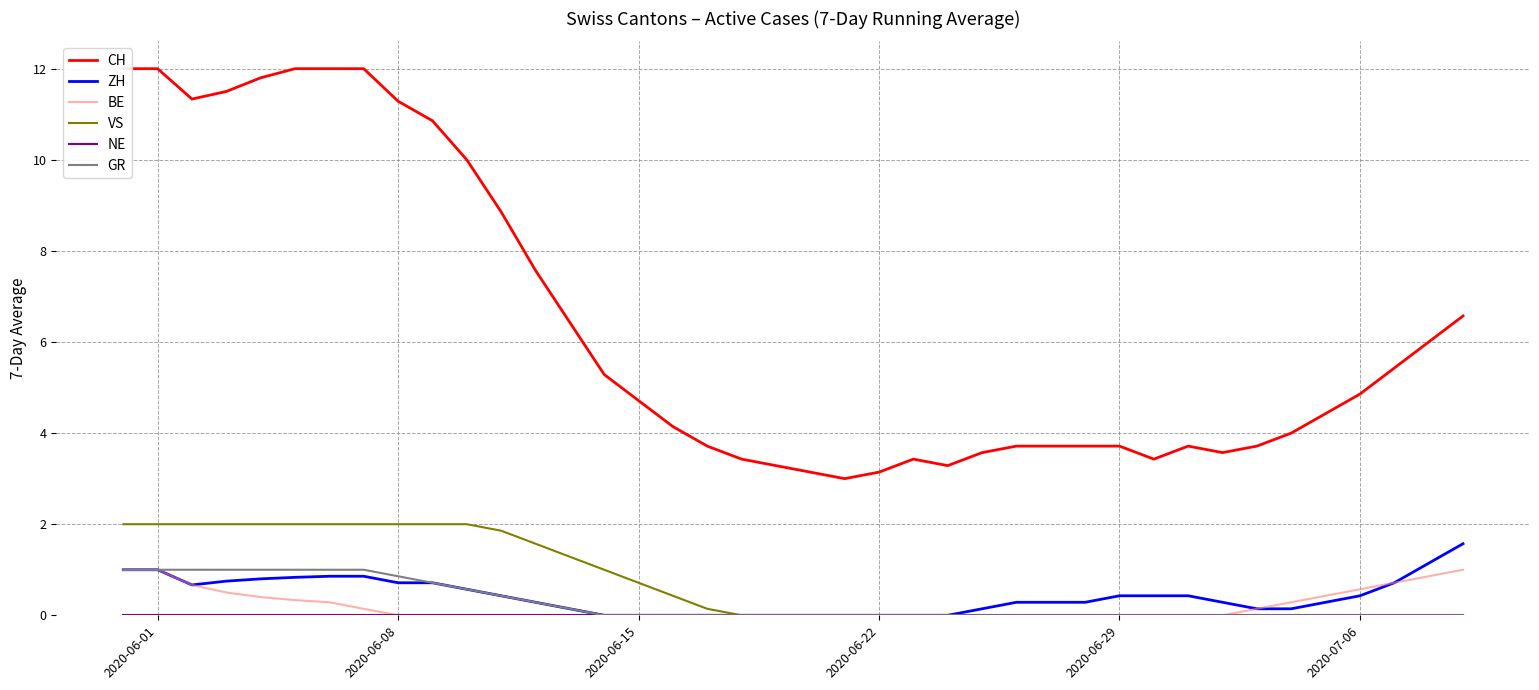

What is the difference between the maximum and minimum values in the CH series?

9.0